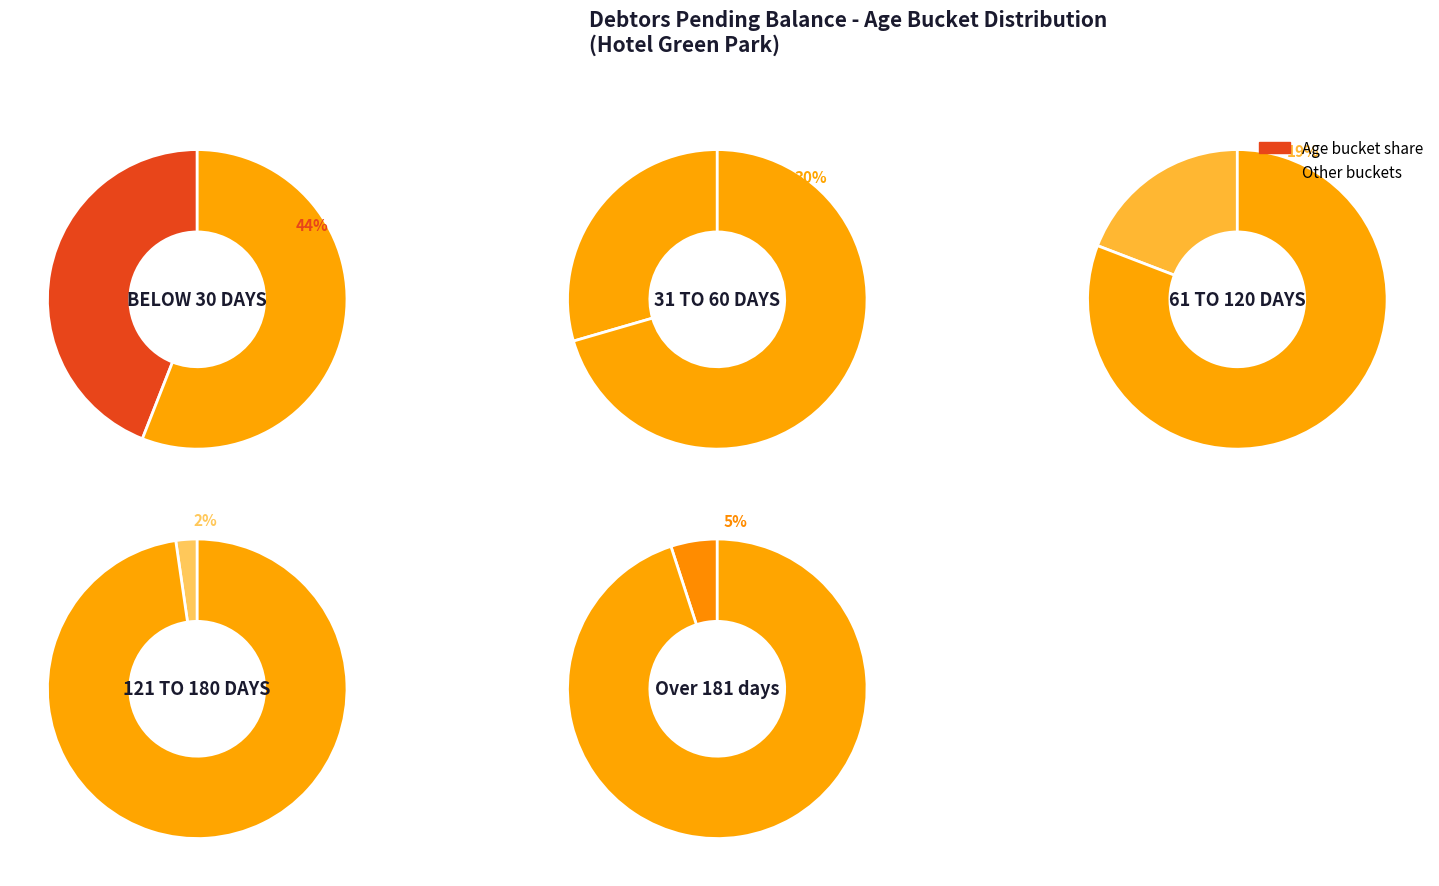

What percentage is the 61 TO 120 DAYS slice, to the nearest percent?

19%